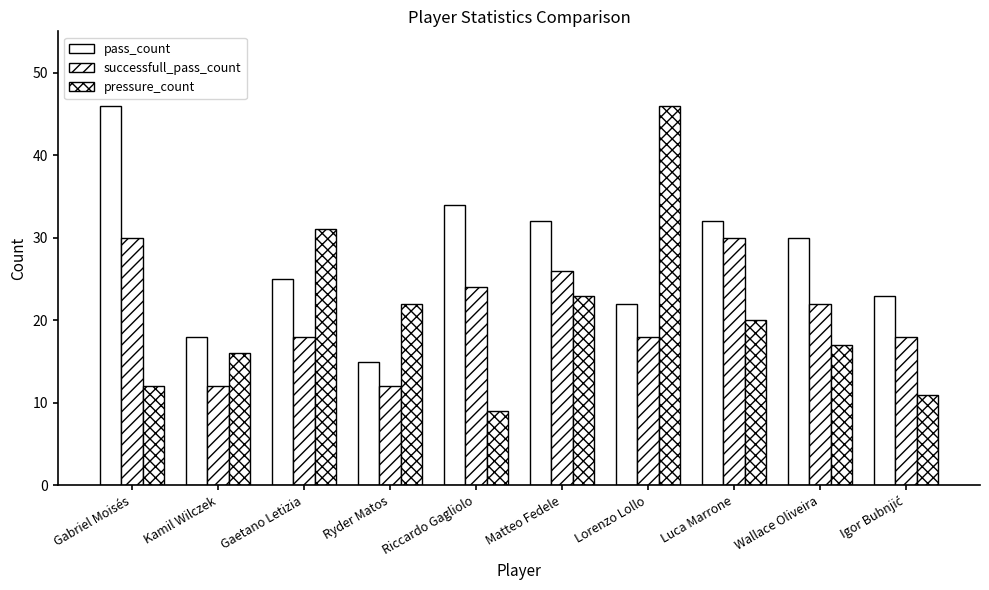

Reading right to left, list all the values displayed in this chart.

pass_count: 23	30	32	22	32	34	15	25	18	46
successfull_pass_count: 18	22	30	18	26	24	12	18	12	30
pressure_count: 11	17	20	46	23	9	22	31	16	12